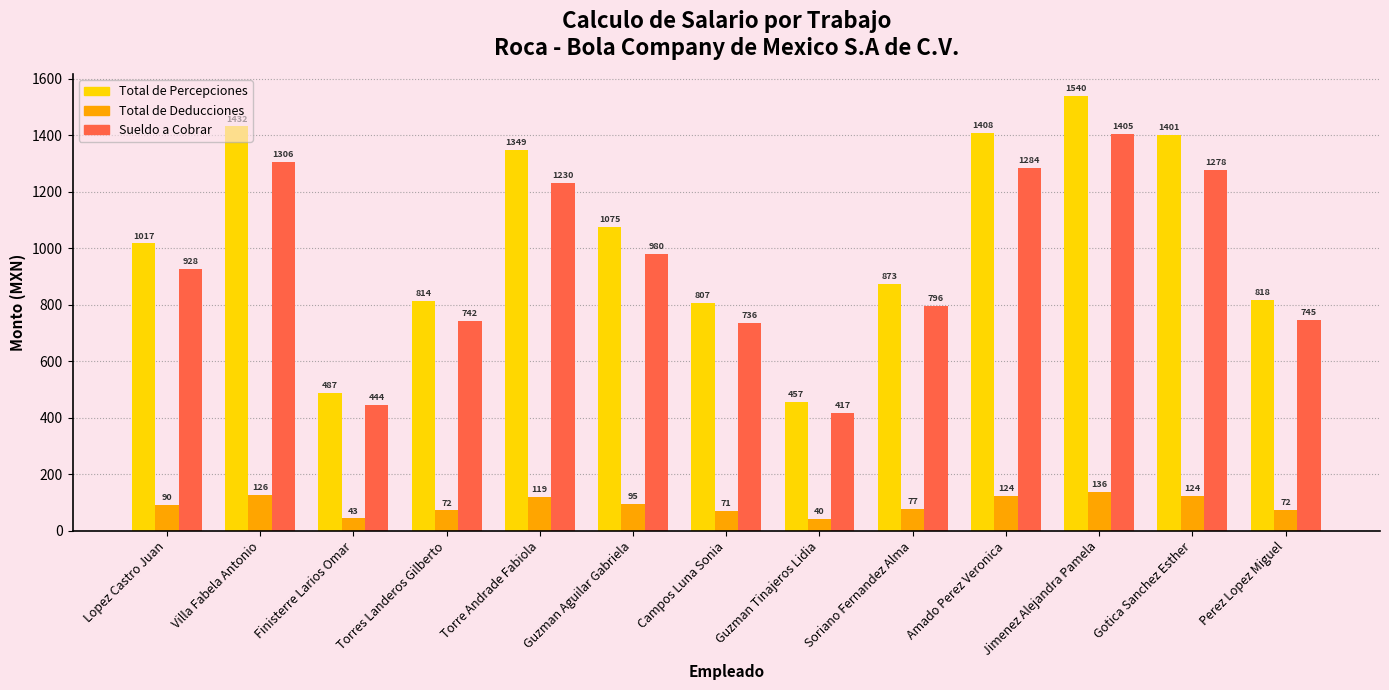

Does the chart contain any negative values?

No